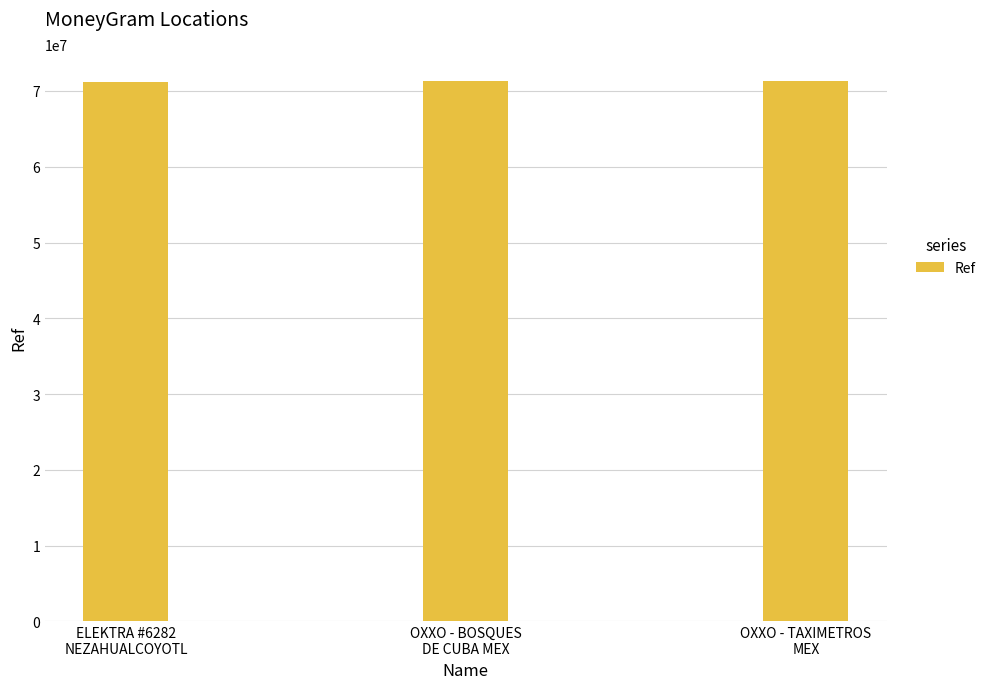

What is the sum of all values?

213747982